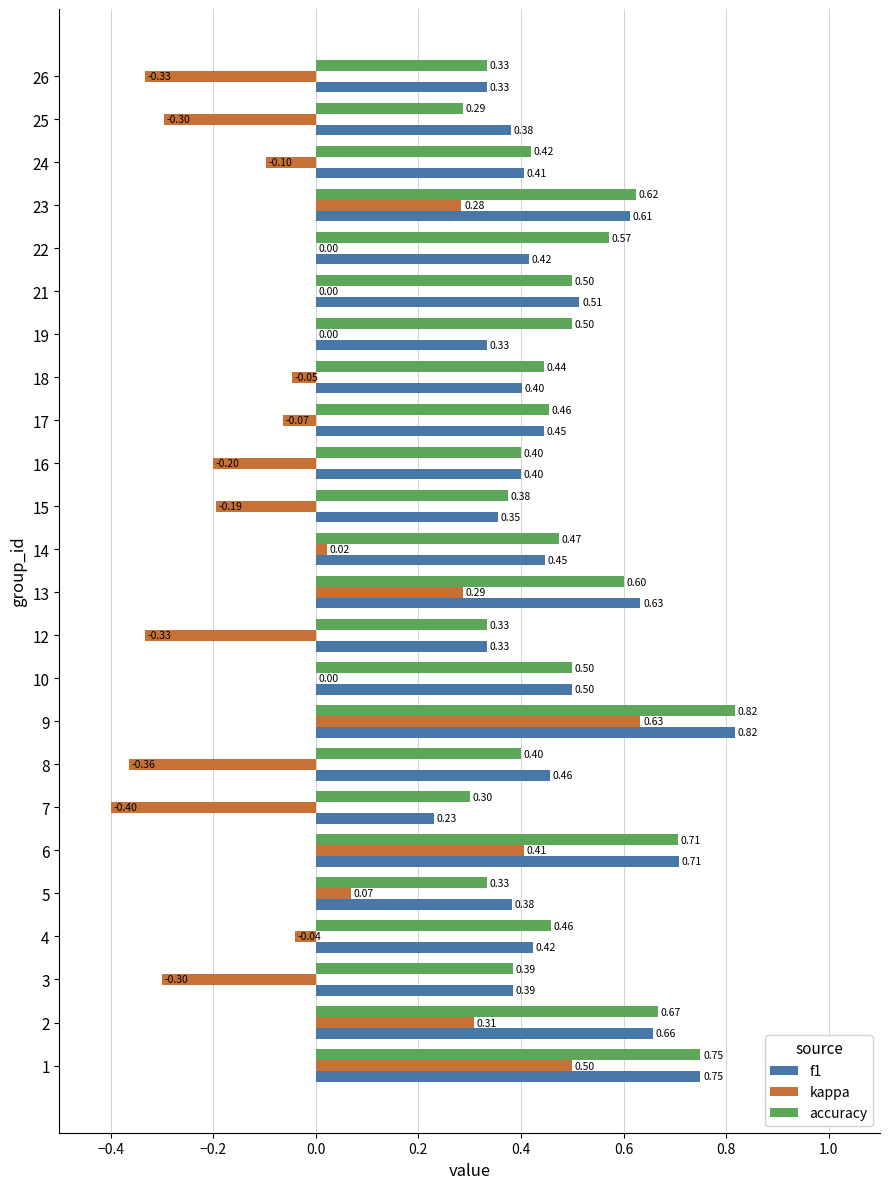

What is the total value across all series at 15?

0.5